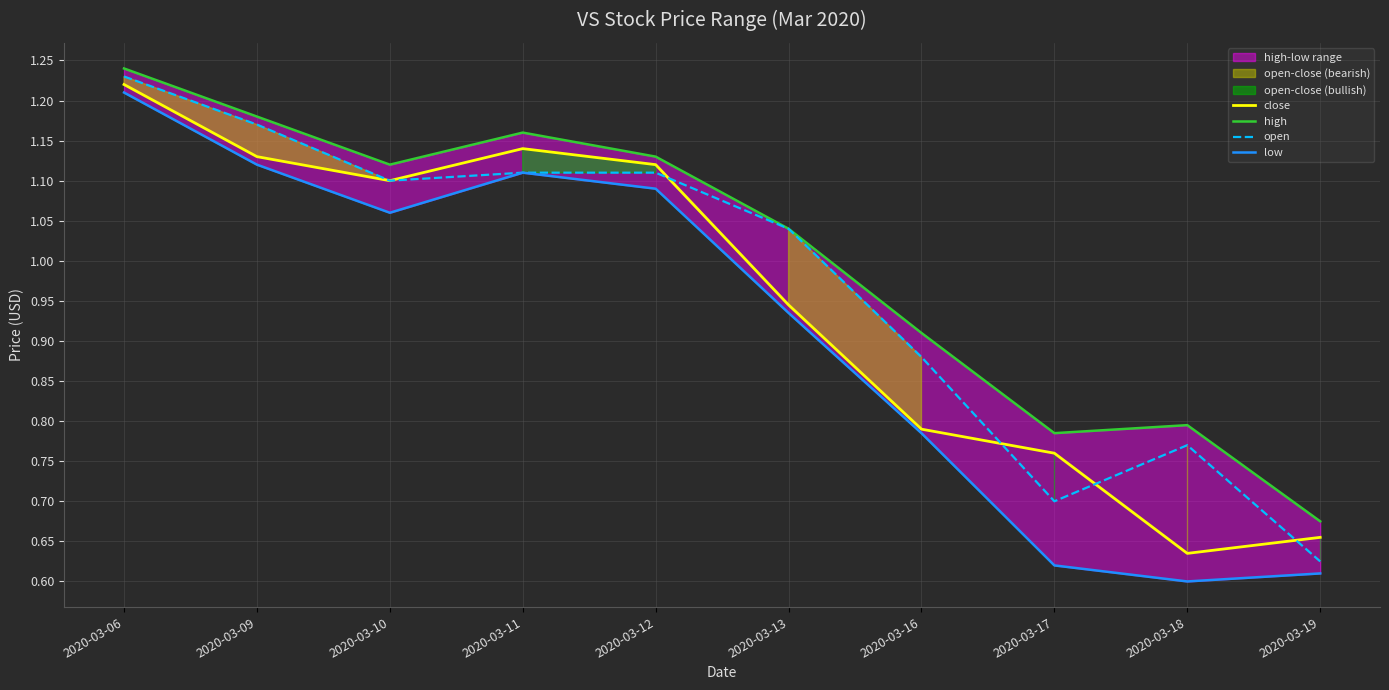

Which series changed the most between 2020-03-13 and 2020-03-16?

open